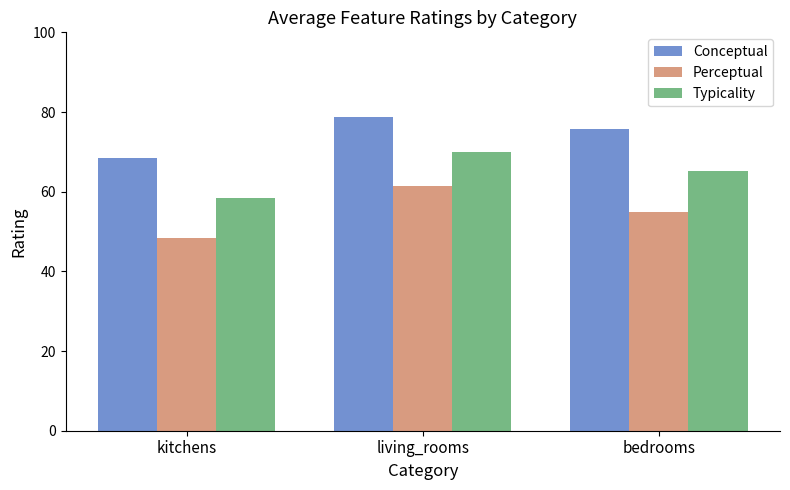

Is the value of Conceptual at kitchens greater than the value of Perceptual at kitchens?

Yes